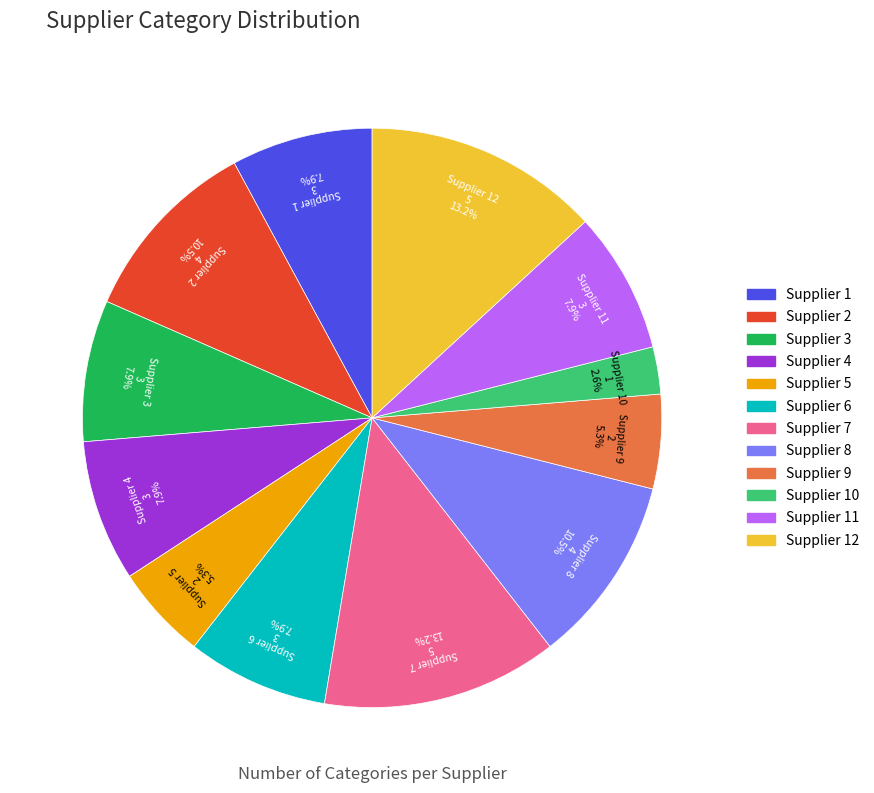

To the nearest percent, what is the average slice percentage?

8%